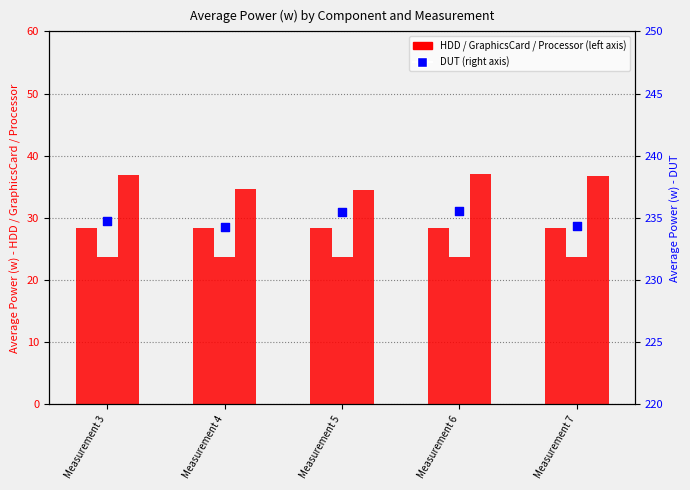

What are all the series names shown in the legend?

HDD, GraphicsCard, Processor, DUT